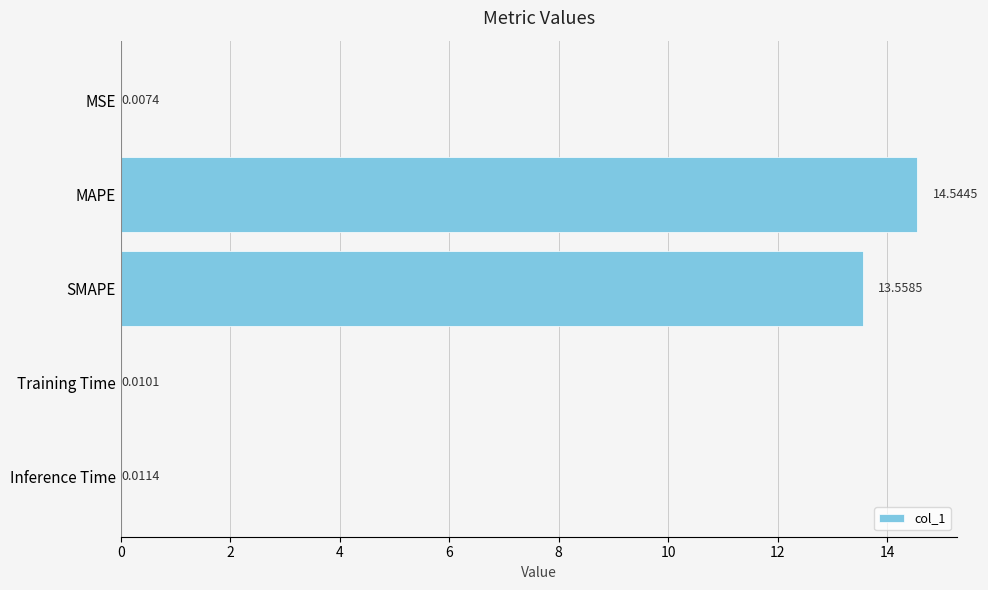

Which label corresponds to the largest value in the chart?

MAPE